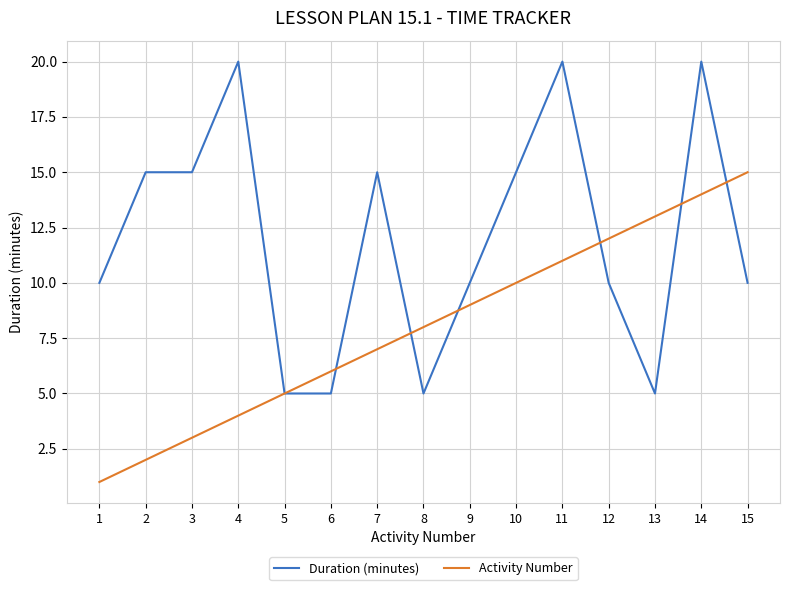

Count the Duration (minutes) values in the range 5 to 15.

12